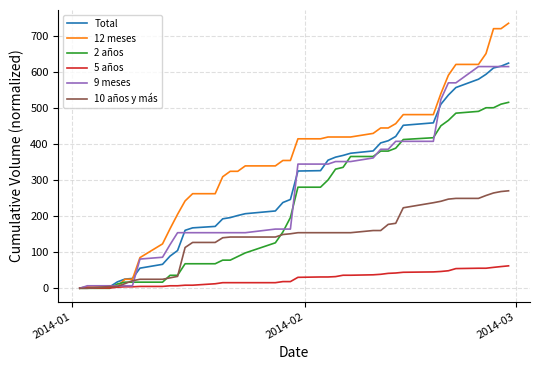

What is the greatest value displayed?

734.0